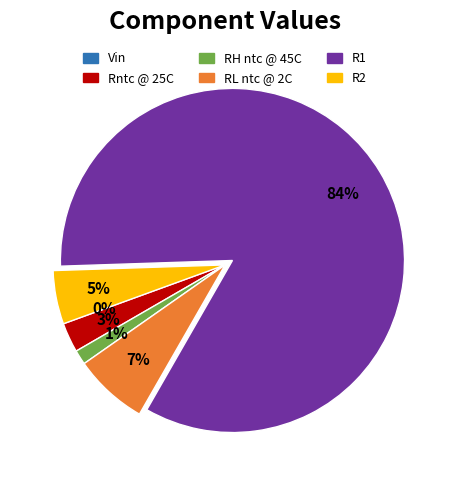

Which category has the biggest portion of the pie?

R1